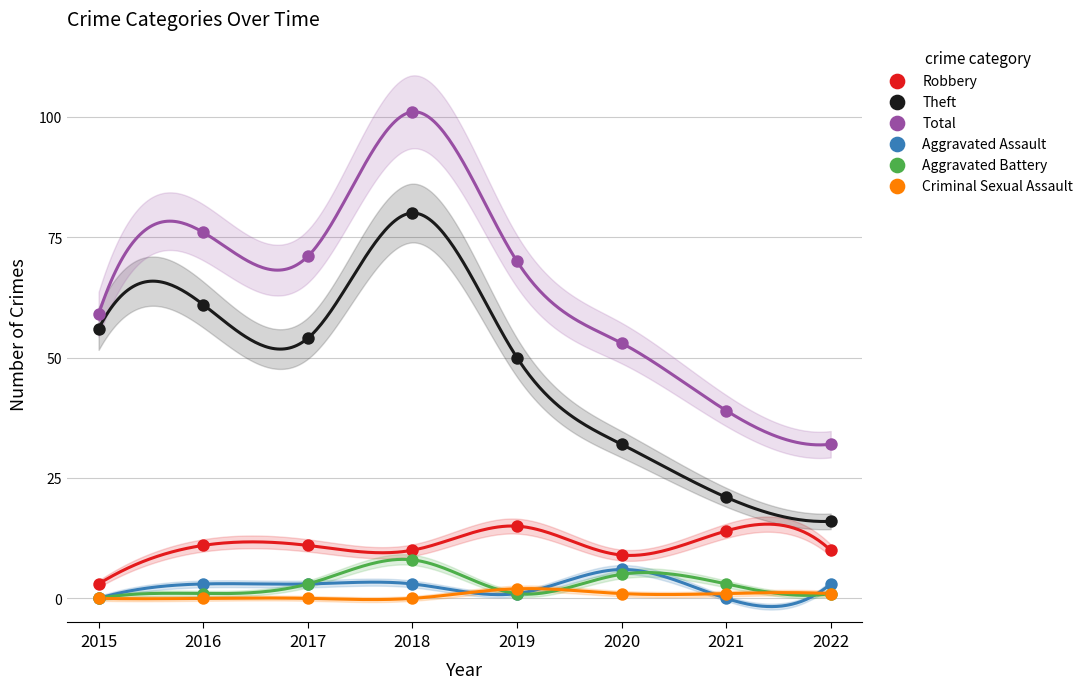

In the Theft series, what Y value is closest to 48?

50